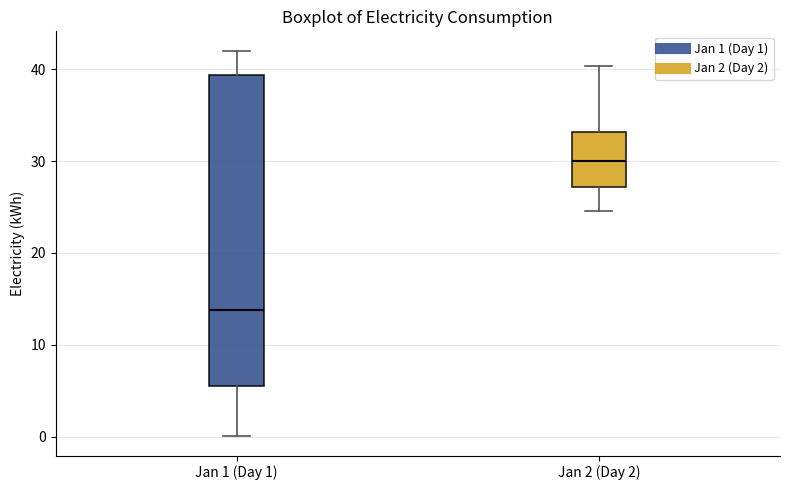

Which box's median line is the lowest?

Jan 1 (Day 1)